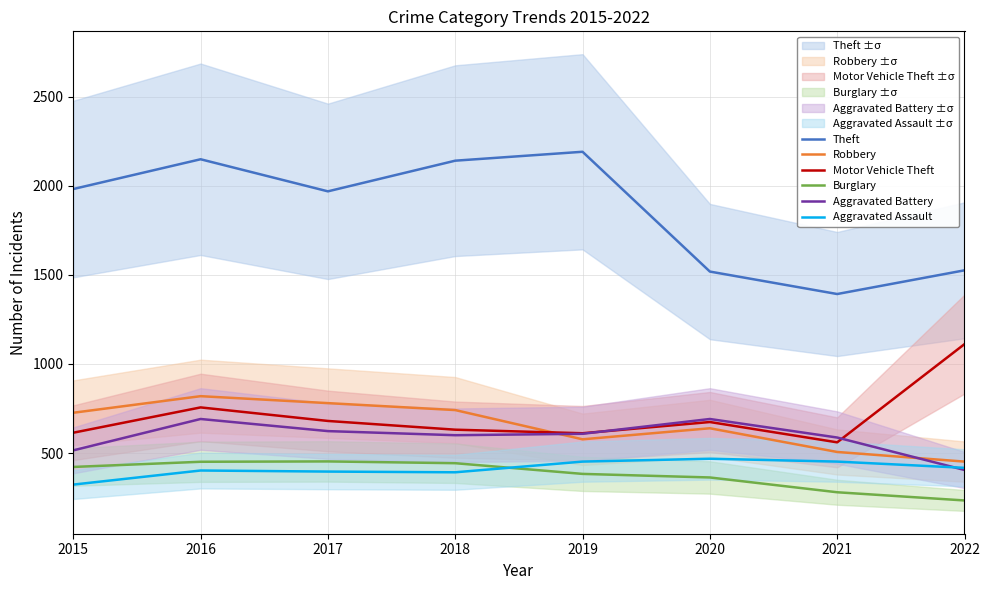

At which category does Aggravated Assault reach its first local valley?

2018